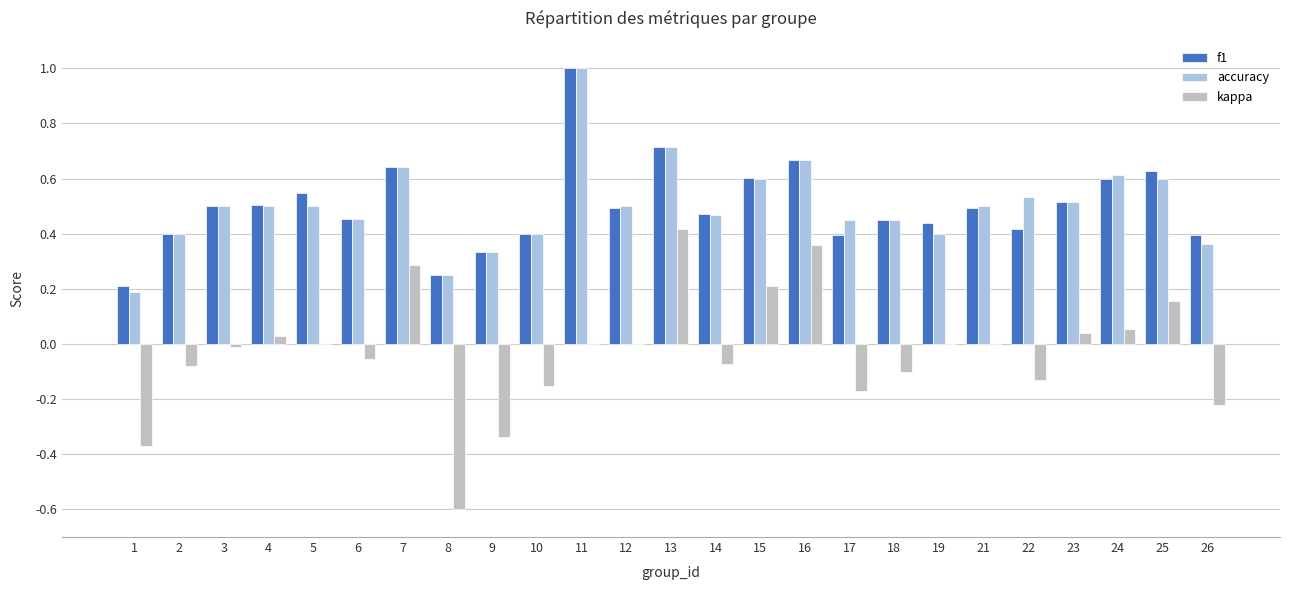

Between 4 and 11, which series saw the biggest shift?

accuracy